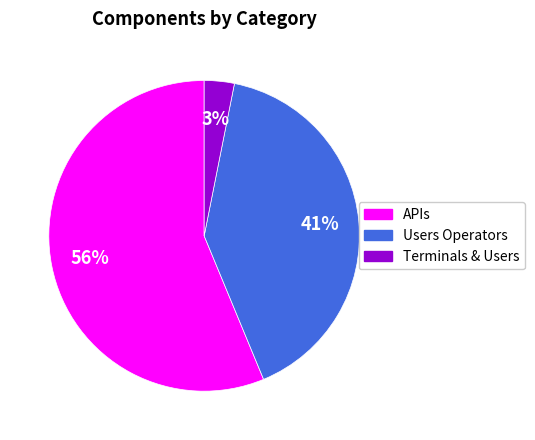

Is it true that Users Operators is 48% of the pie?

False